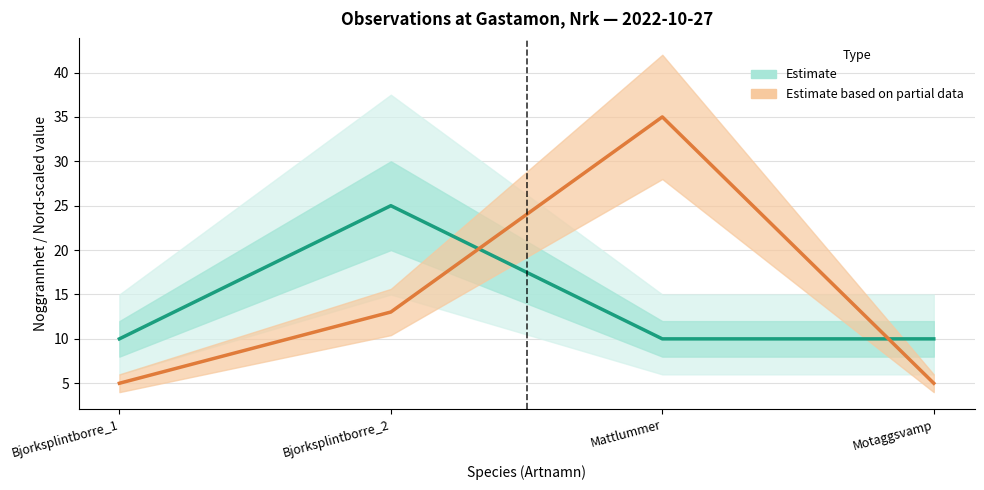

Between Mattlummer and Motaggsvamp, which is larger?

Mattlummer